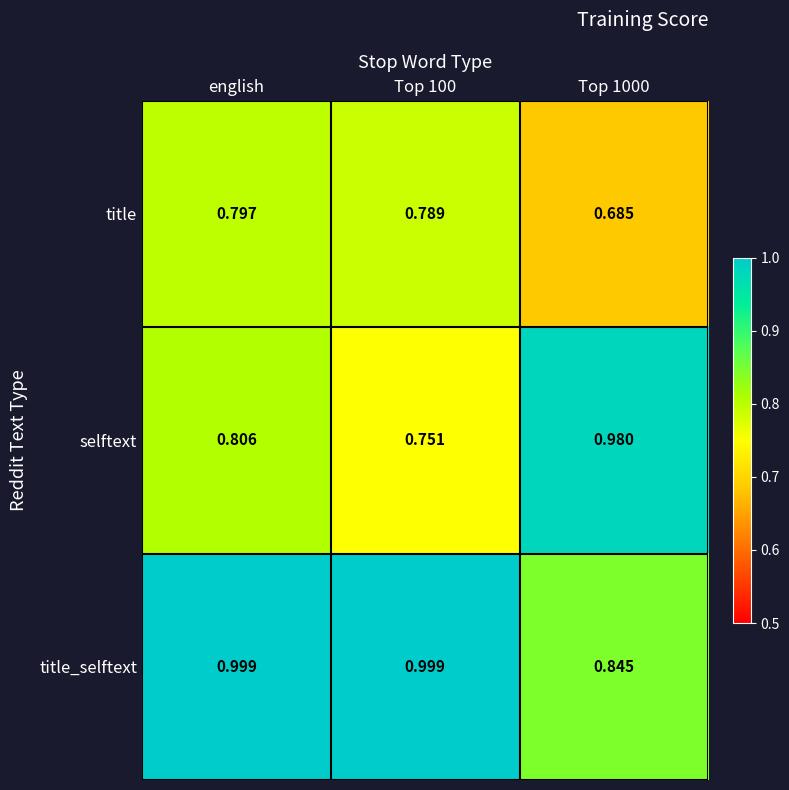

Which category has the highest value in the title series?

english